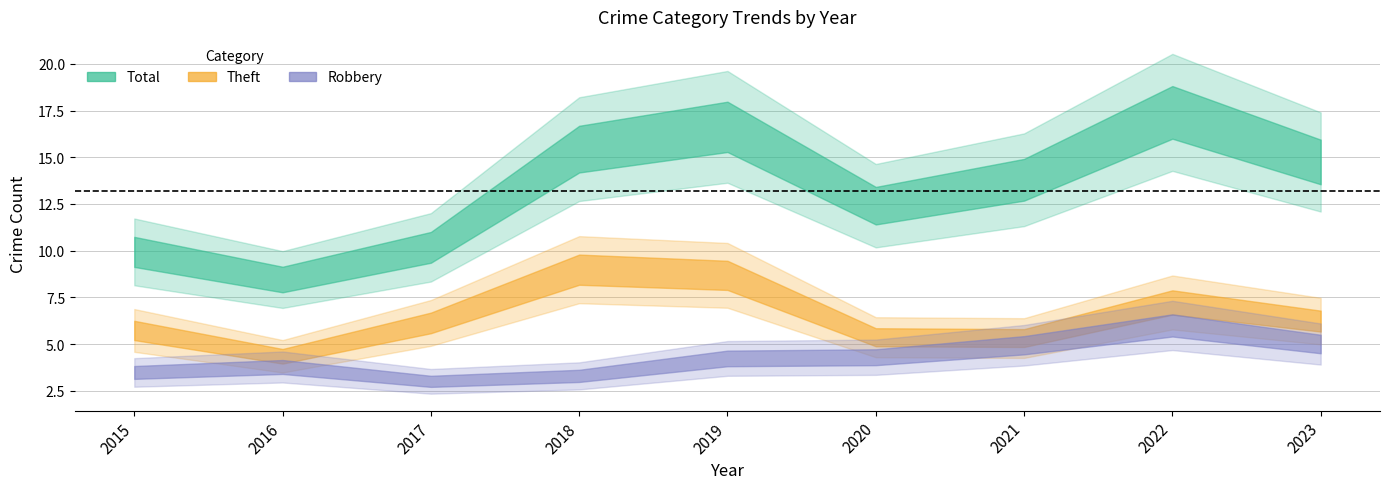

Count the Robbery values in the range 3 to 5.

7